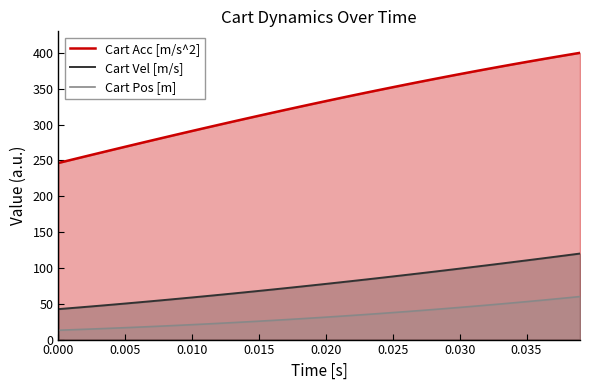

What is the total value across all series at 0.000?

301.9